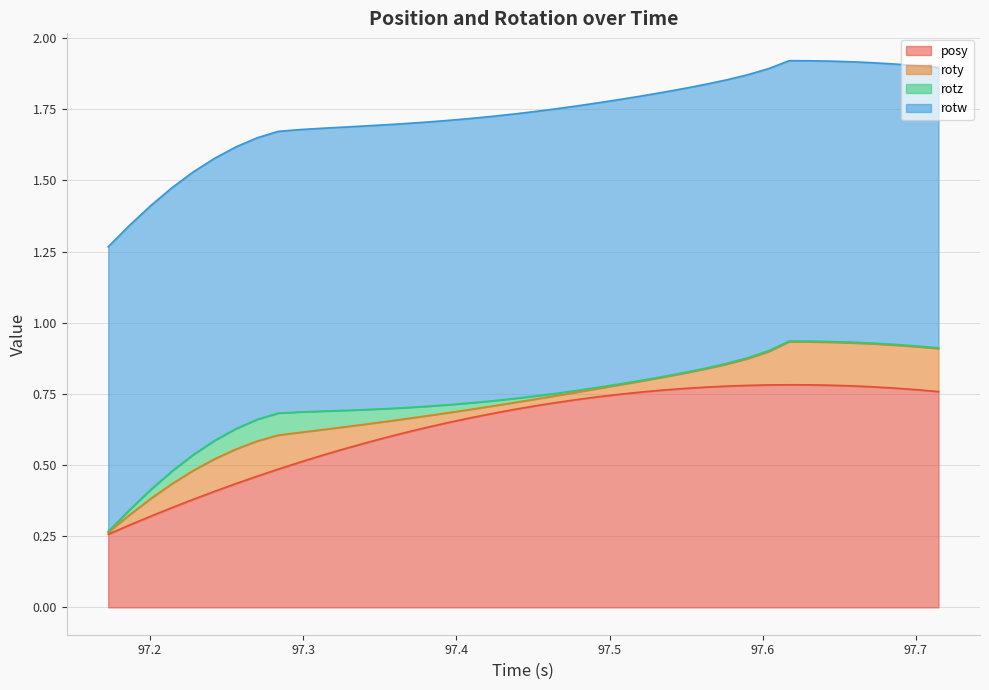

True or false: rotw has more than 2 interior local peaks.

False